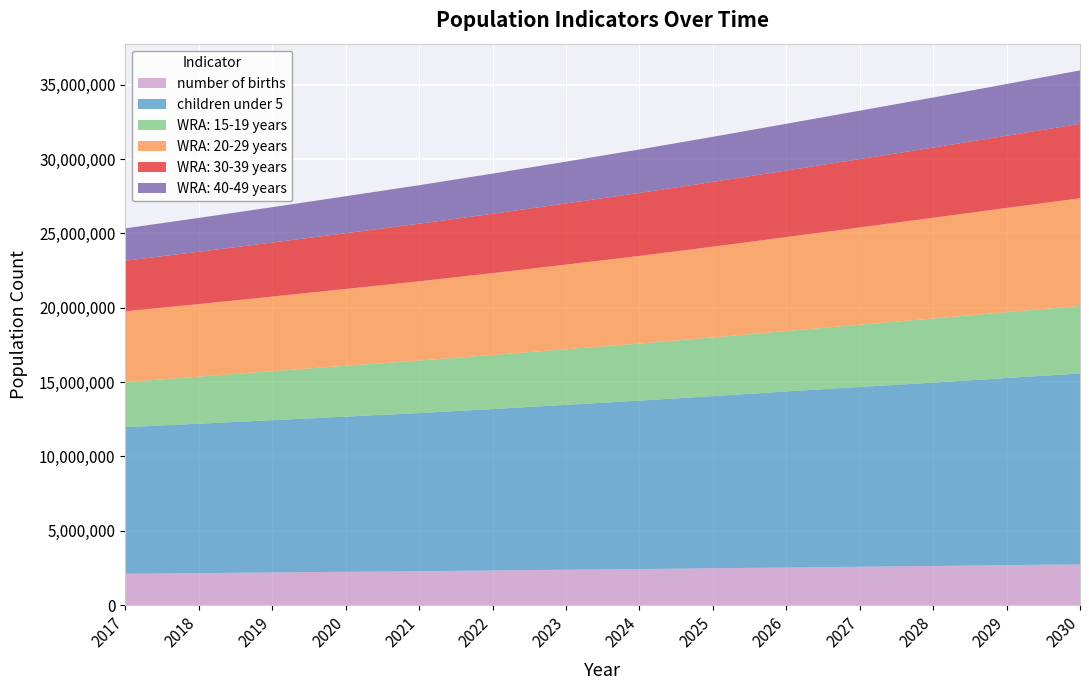

Reading right to left, list all the values displayed in this chart.

number of births: 2030=2740000	2029=2690000	2028=2630000	2027=2580000	2026=2530000	2025=2480000	2024=2420000	2023=2380000	2022=2330000	2021=2280000	2020=2240000	2019=2200000	2018=2150000	2017=2110000
children under 5: 2030=12839335	2029=12584924	2028=12338218	2027=12092177	2026=11838769	2025=11574198	2024=11331595	2023=11089897	2022=10854967	2021=10636534	2020=10438537	2019=10237786	2018=10050371	2017=9862402
WRA: 15-19 years: 2030=4546624	2029=4430738	2028=4309237	2027=4185562	2026=4065313	2025=3951644	2024=3840674	2023=3737403	2022=3637390	2021=3532758	2020=3418969	2019=3296354	2018=3164674	2017=3032037
WRA: 20-29 years: 2030=7239465	2029=7008703	2028=6776307	2027=6545116	2026=6319831	2025=6103745	2024=5895615	2023=5696990	2022=5508952	2021=5332455	2020=5168014	2019=5018666	2018=4882700	2017=4756743
WRA: 30-39 years: 2030=5005361	2029=4856898	2028=4722286	2027=4597739	2026=4477188	2025=4356516	2024=4235117	2023=4112898	2022=3990560	2021=3869436	2020=3750324	2019=3634703	2018=3520083	2017=3406589
WRA: 40-49 years: 2030=3595278	2029=3479917	2028=3366750	2027=3255252	2026=3144612	2025=3034340	2024=2922818	2023=2811667	2022=2701259	2021=2592003	2020=2484409	2019=2379017	2018=2275309	2017=2174712